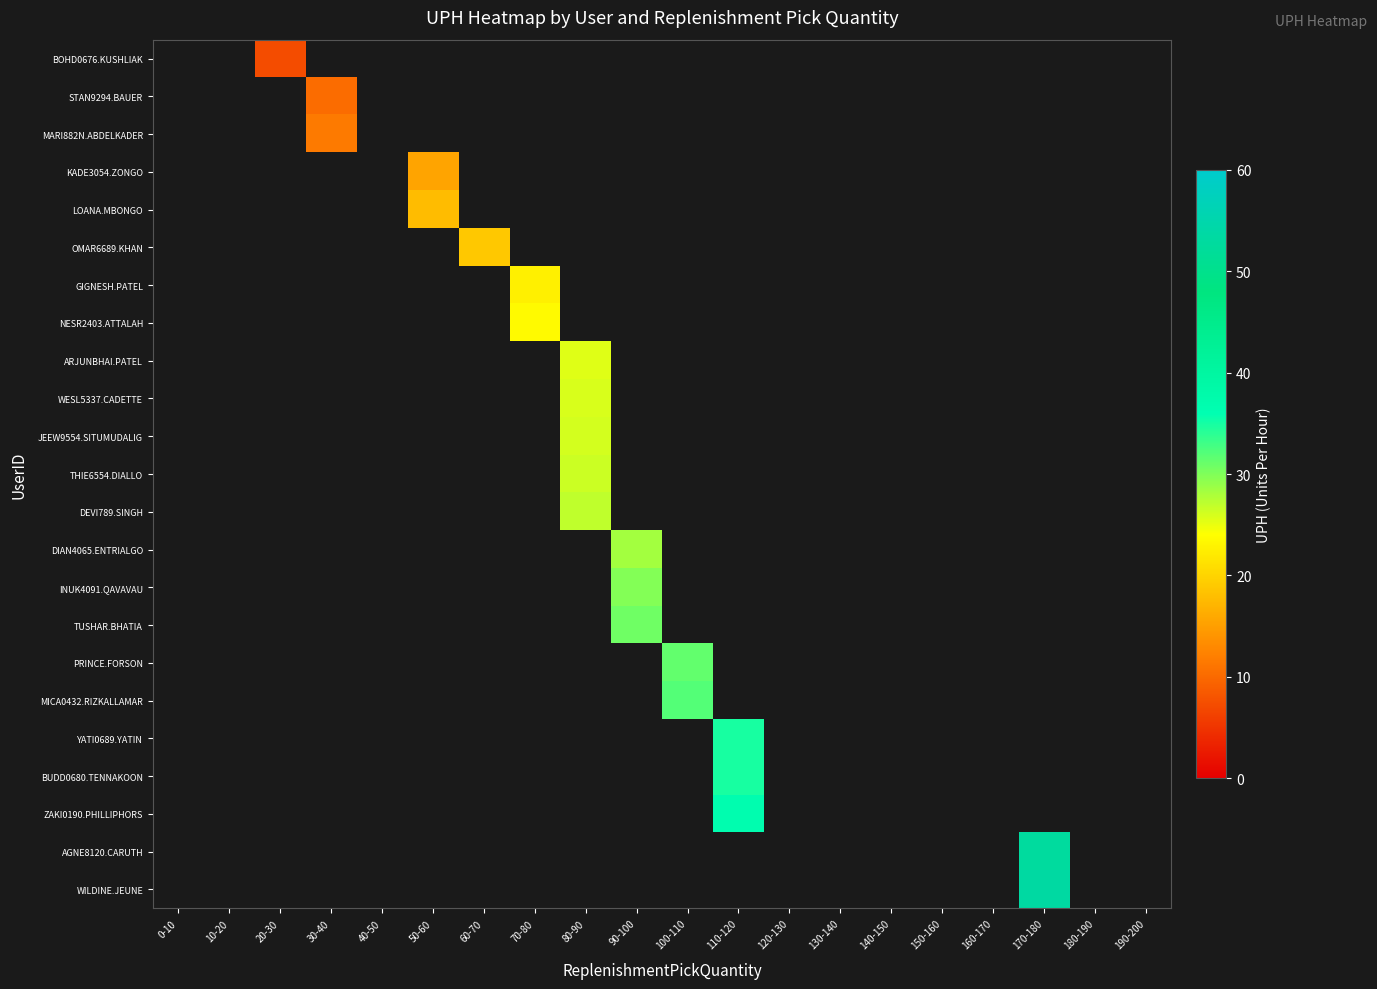

Is the value of WESL5337.CADETTE at 70-80 greater than the value of MARI882N.ABDELKADER at 0-10?

No